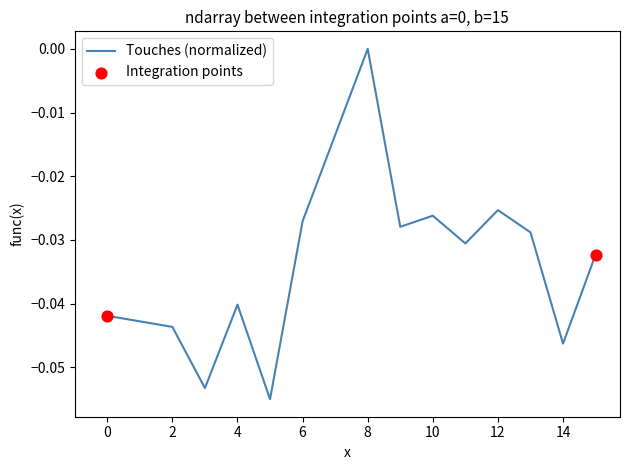

How many lines are shown in the chart?

1